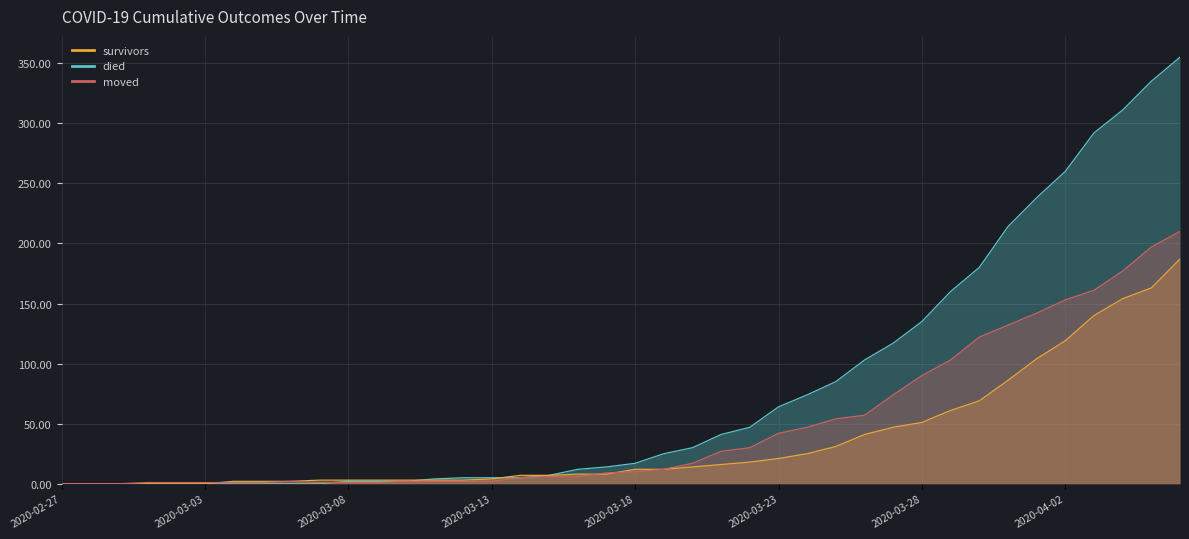

Where is died nearest to the value 177?

2020-03-30